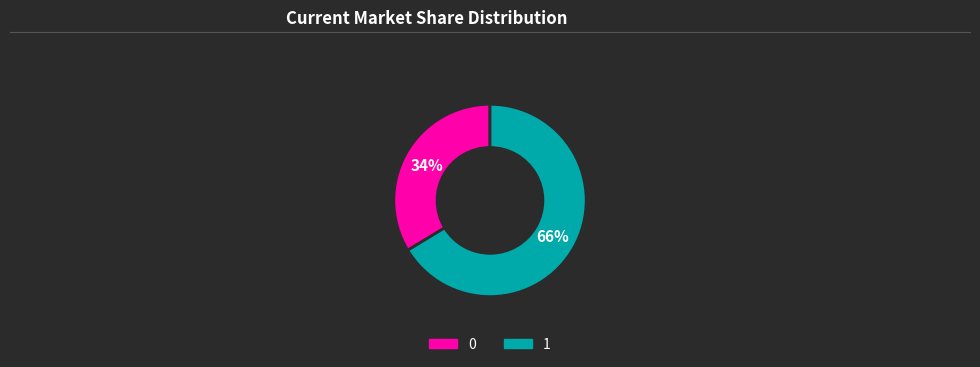

To the nearest percent, what is the combined percentage of 1 and 0?

100%